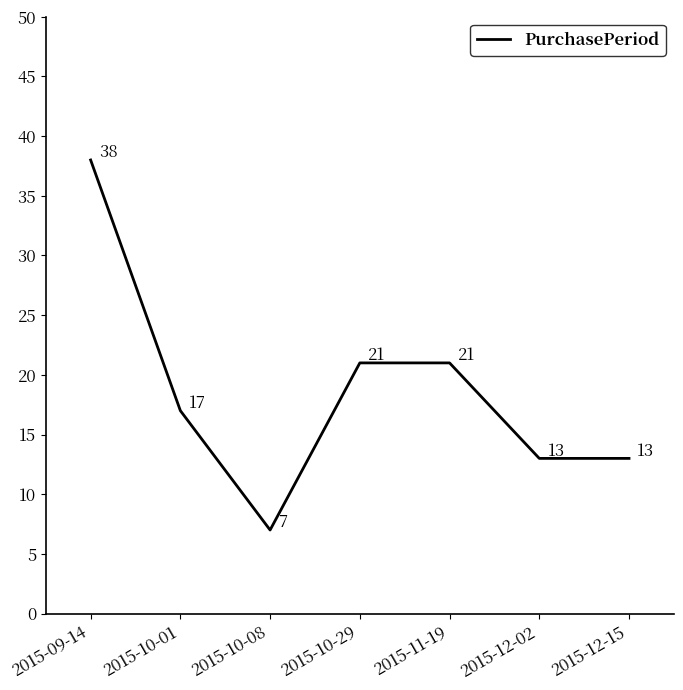

At which category does the data reach its first local valley?

2015-10-08